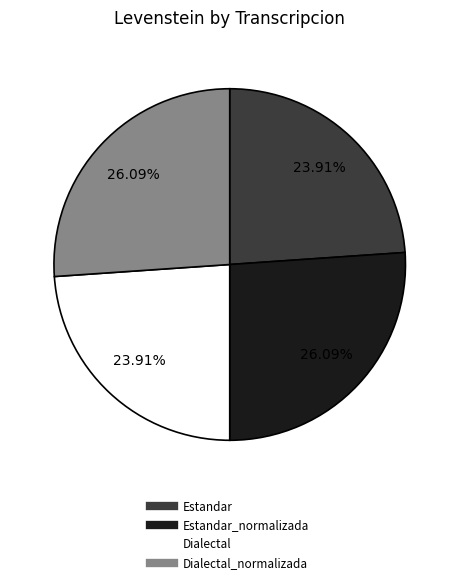

Does any single category account for the majority?

No